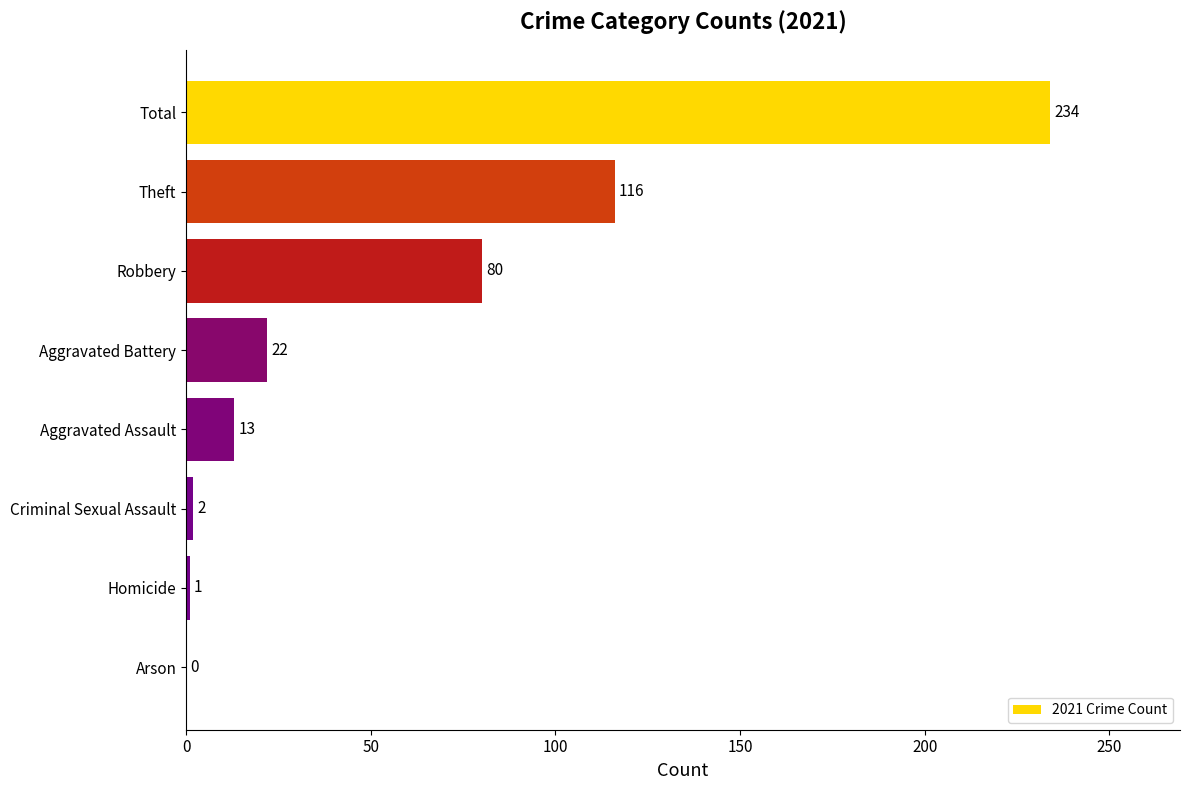

Between Homicide and Aggravated Battery, which is larger?

Aggravated Battery